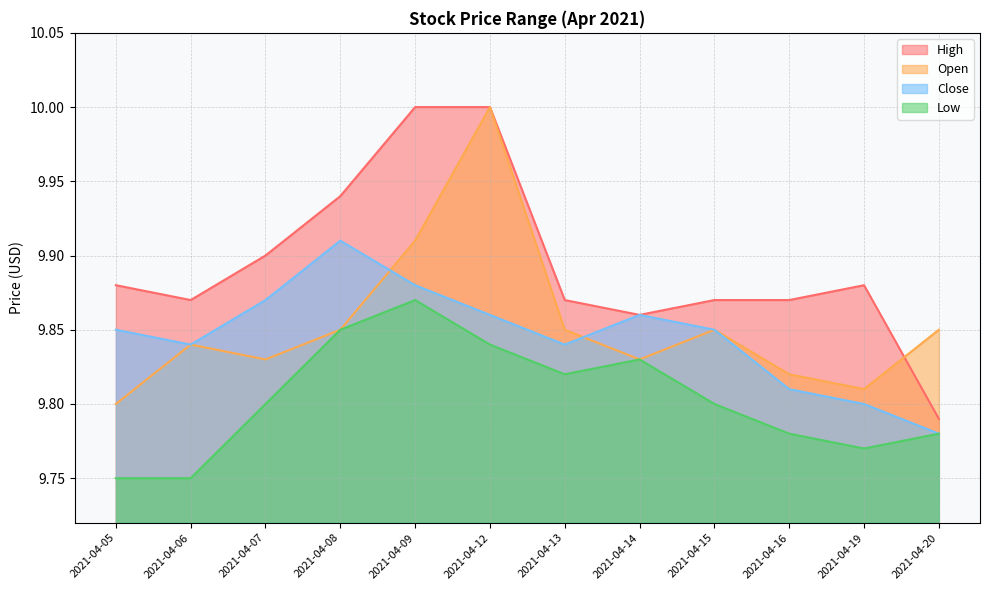

True or false: Close has a value of 6.2 at 2021-04-13.

False